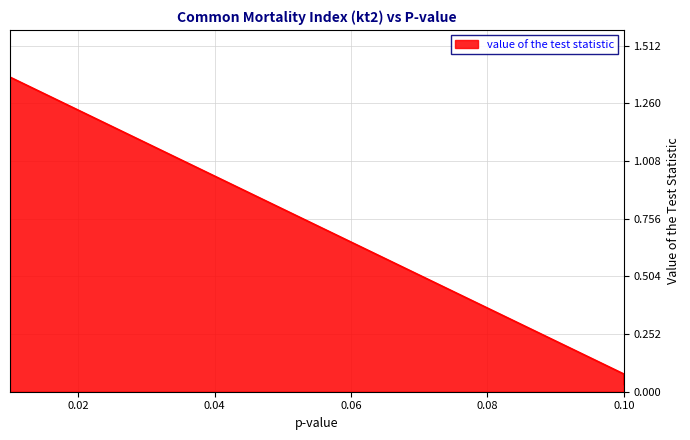

Is it true that the value at 0.1 is 0.1?

False